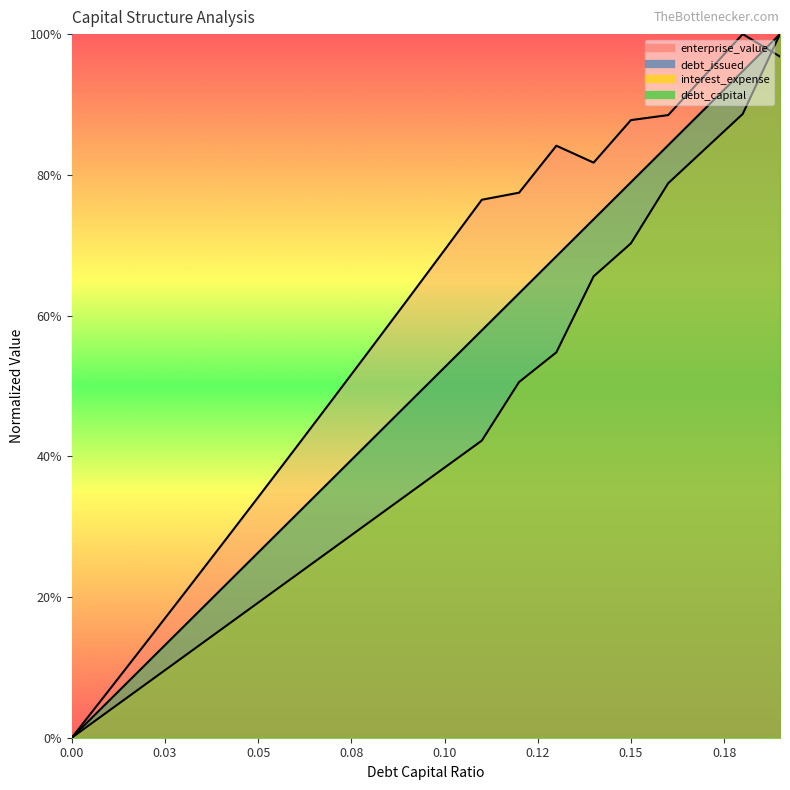

Which has a higher value, 0.01 or 0.05?

0.05